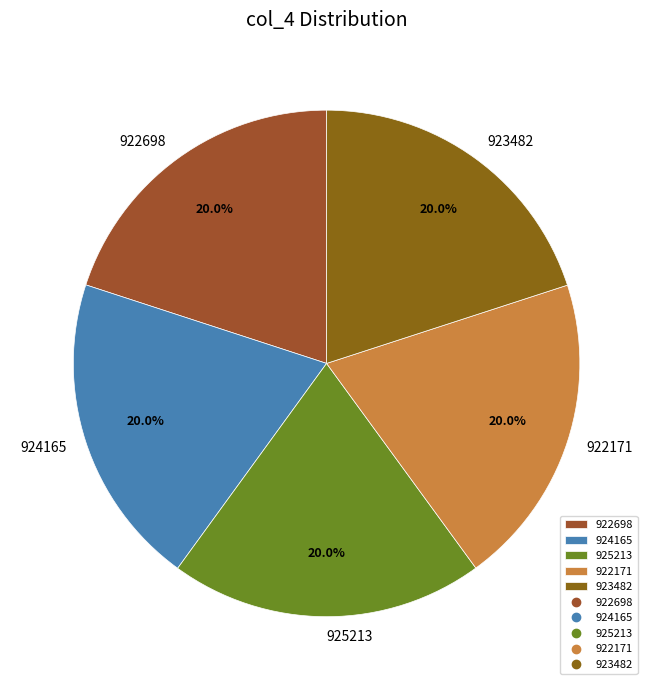

True or false: 922698 accounts for 20% of the total.

True